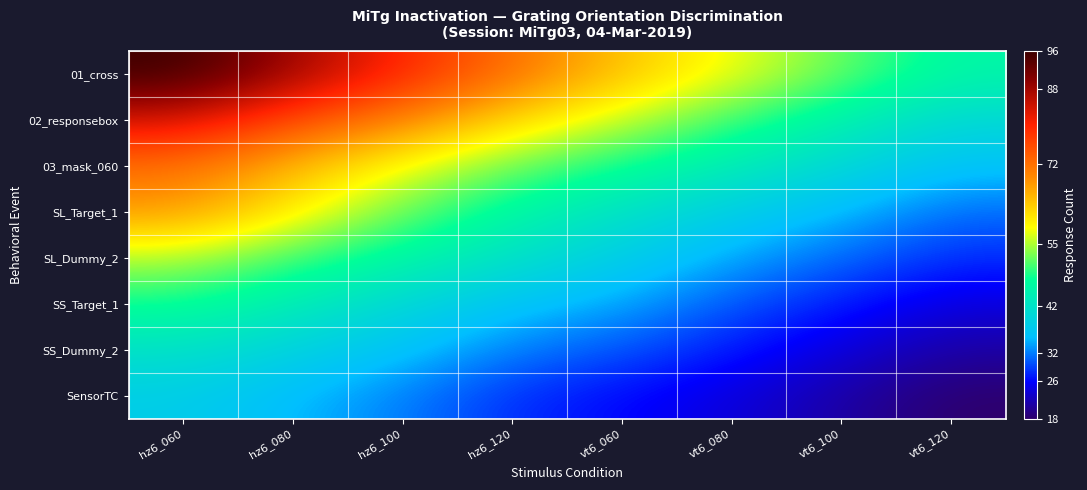

Which label corresponds to the largest value in the chart?

hz6_060